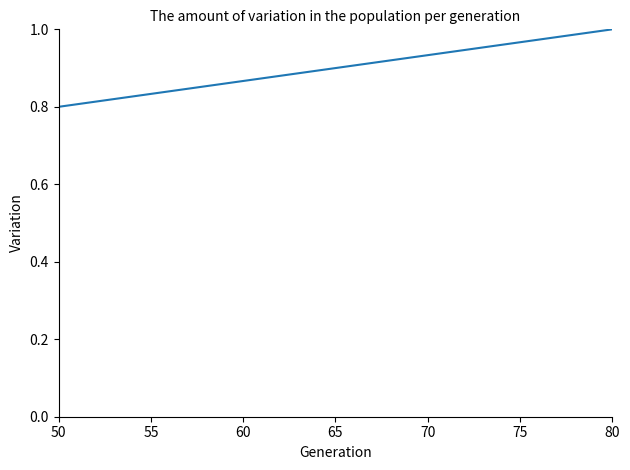

At which label is the value closest to 0?

50